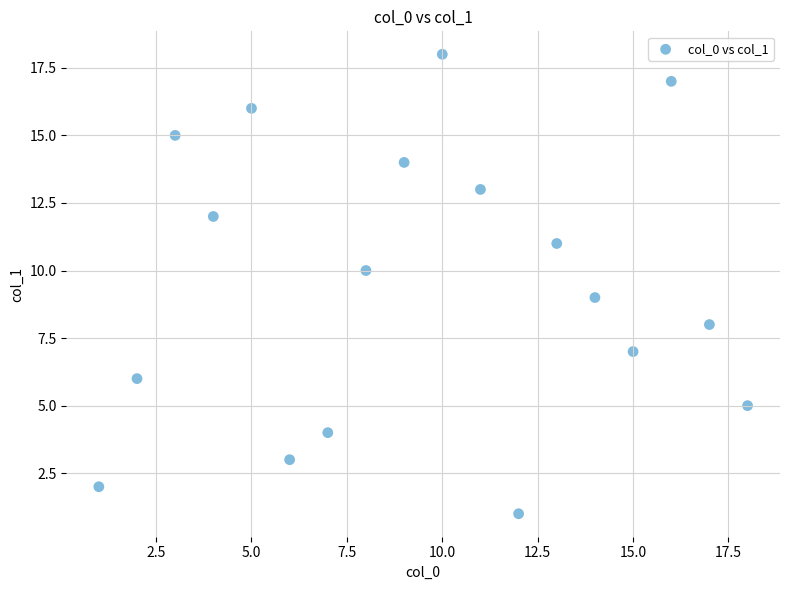

What is the range of X values (max minus min)?

17